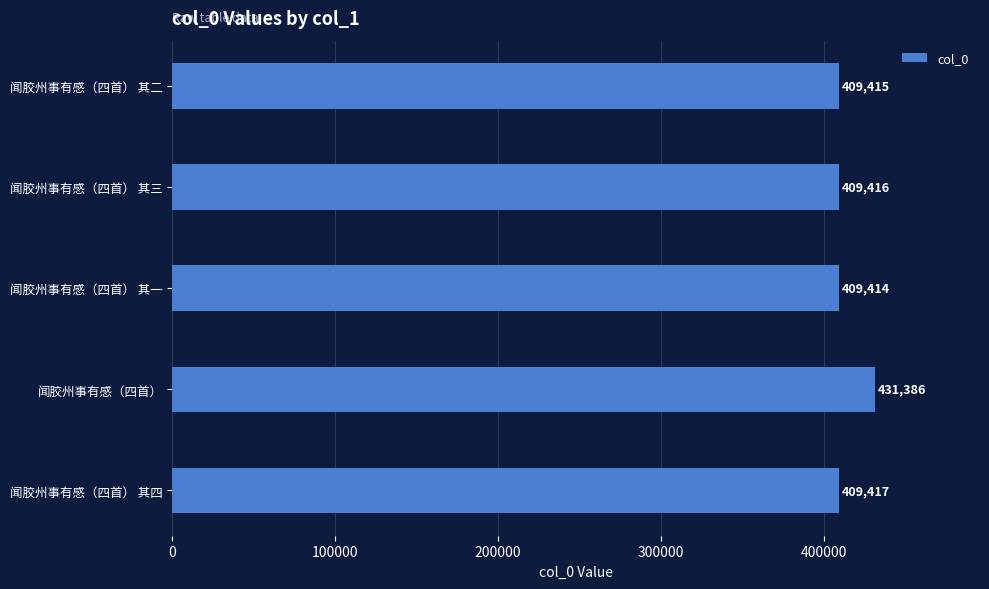

Reading bottom to top, list all the values displayed in this chart.

409417	431386	409414	409416	409415